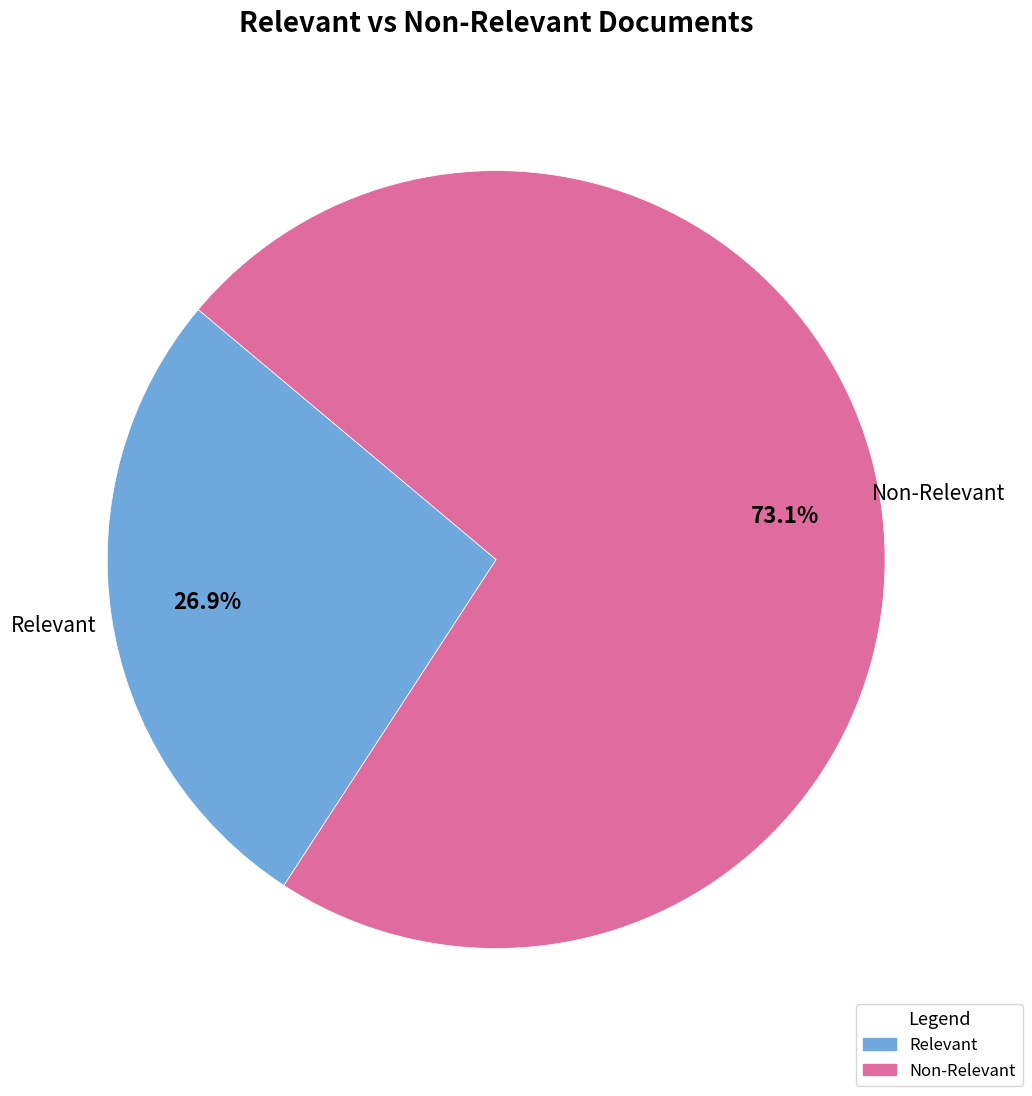

Is there any slice that represents more than half of the pie?

Yes